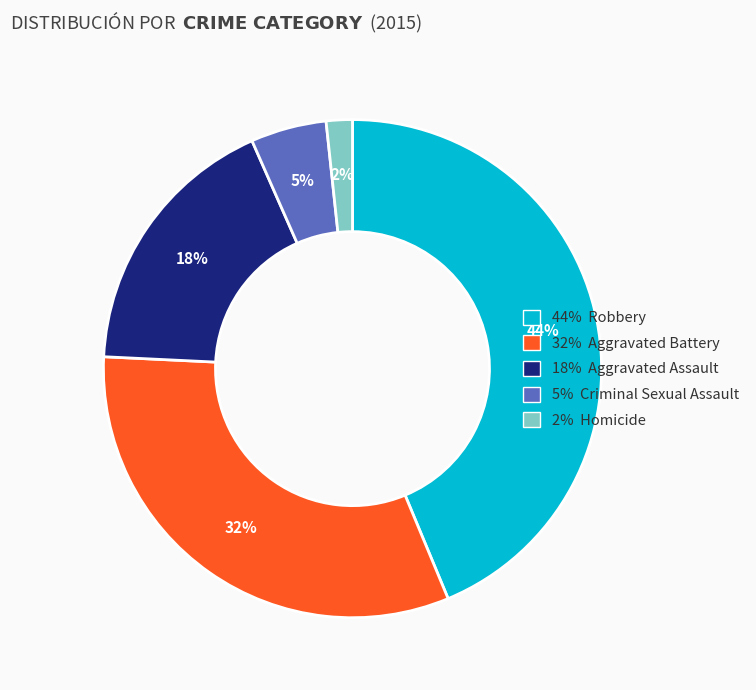

To the nearest percent, what is the average slice percentage?

20%